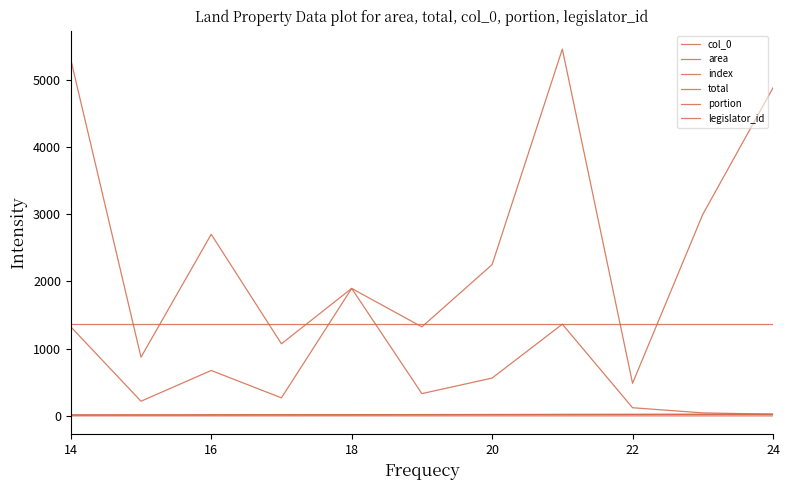

Does the chart display data point markers on the line(s)?

No